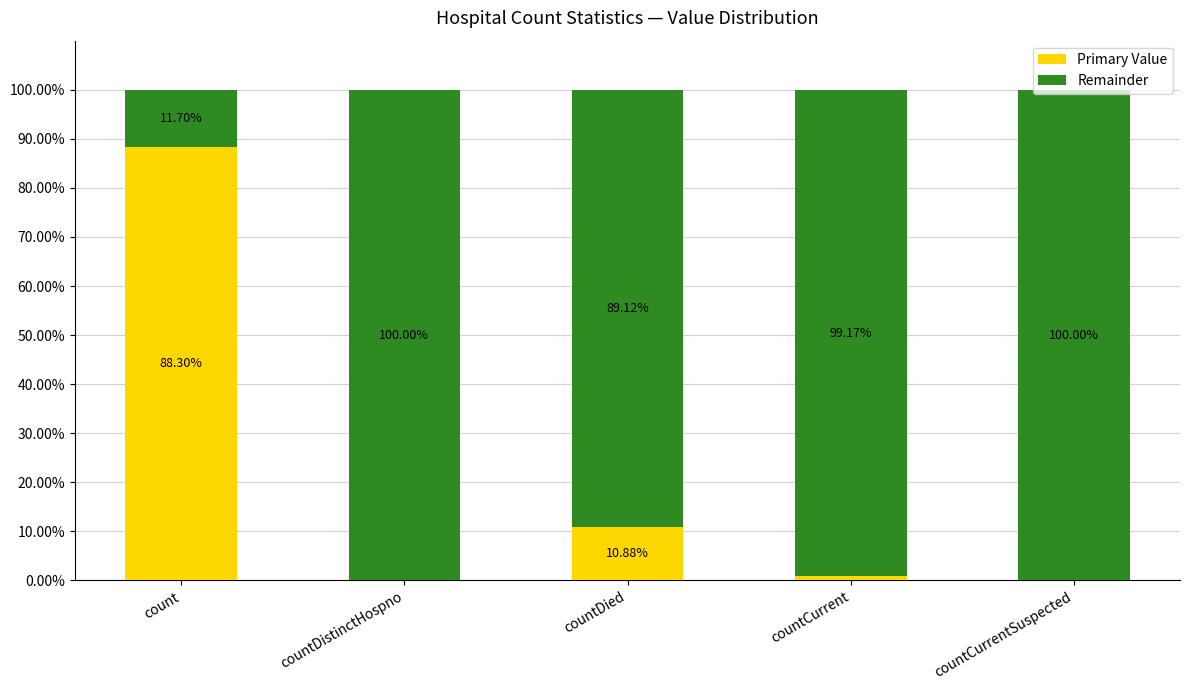

What is the total value across all series at countDistinctHospno?

100.0